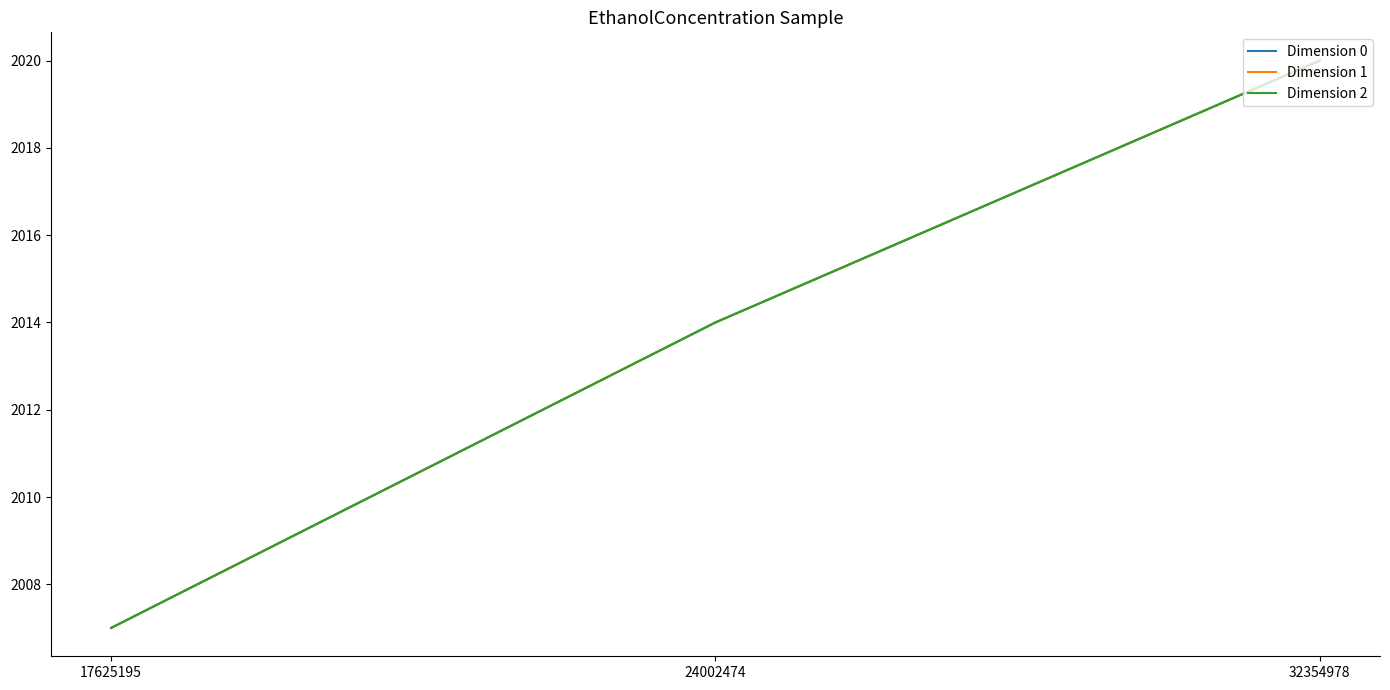

Does the chart display data point markers on the line(s)?

No